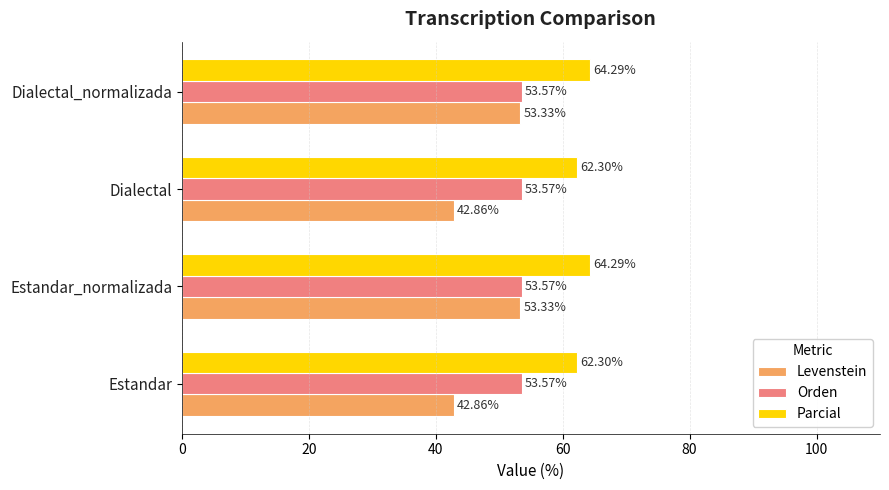

Between Dialectal and Dialectal_normalizada, which series saw the biggest shift?

Levenstein